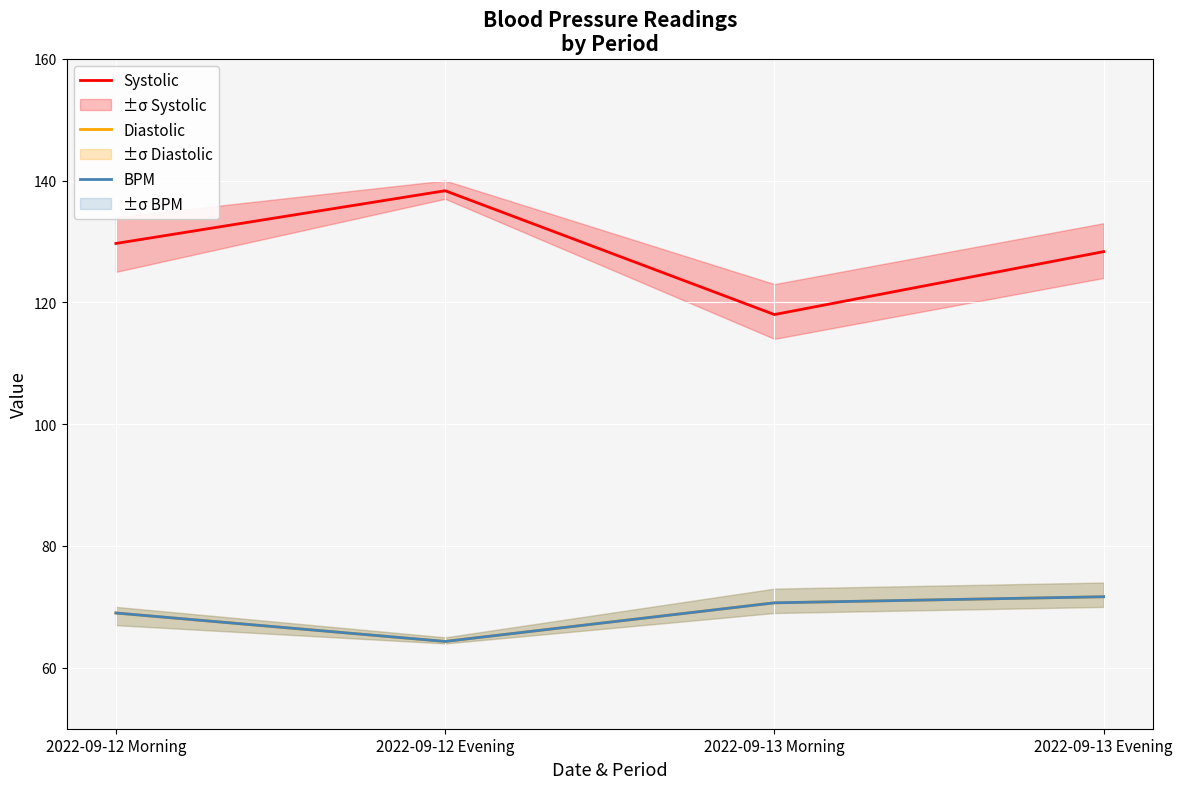

What are all the series names shown in the legend?

Systolic, Diastolic, BPM